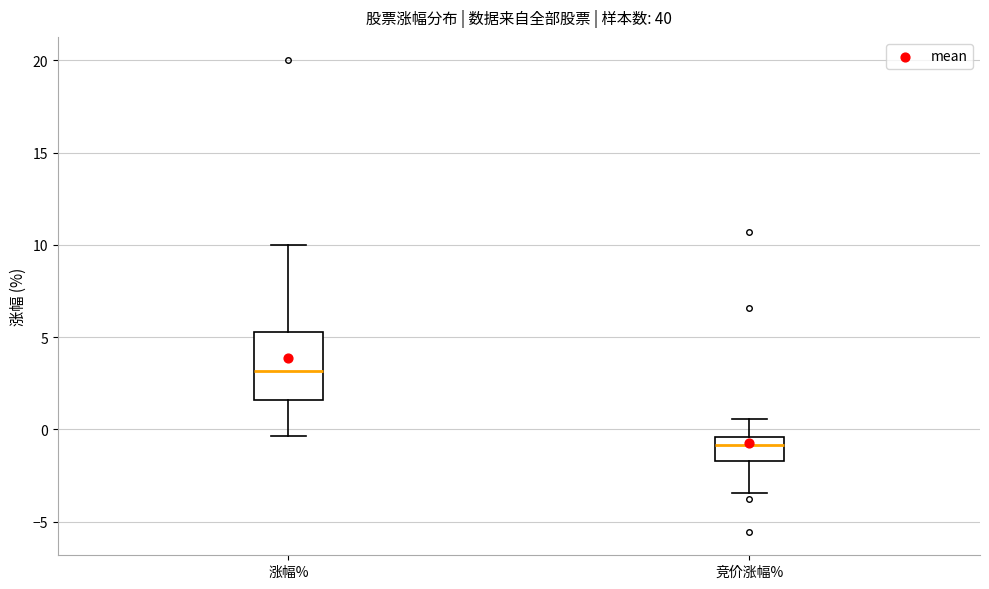

Reading left to right, transcribe this box plot: for each box, give where its median line is, the range the box spans, and where its two whiskers end, as read against the y-axis. The values are not printed on the chart, so give them approximately, as read against the axis.

涨幅%: median 3.0, box 1.5 to 5.5, whiskers -0.5 to 10.0
竞价涨幅%: median -1.0, box -1.5 to -0.5, whiskers -3.5 to 0.5